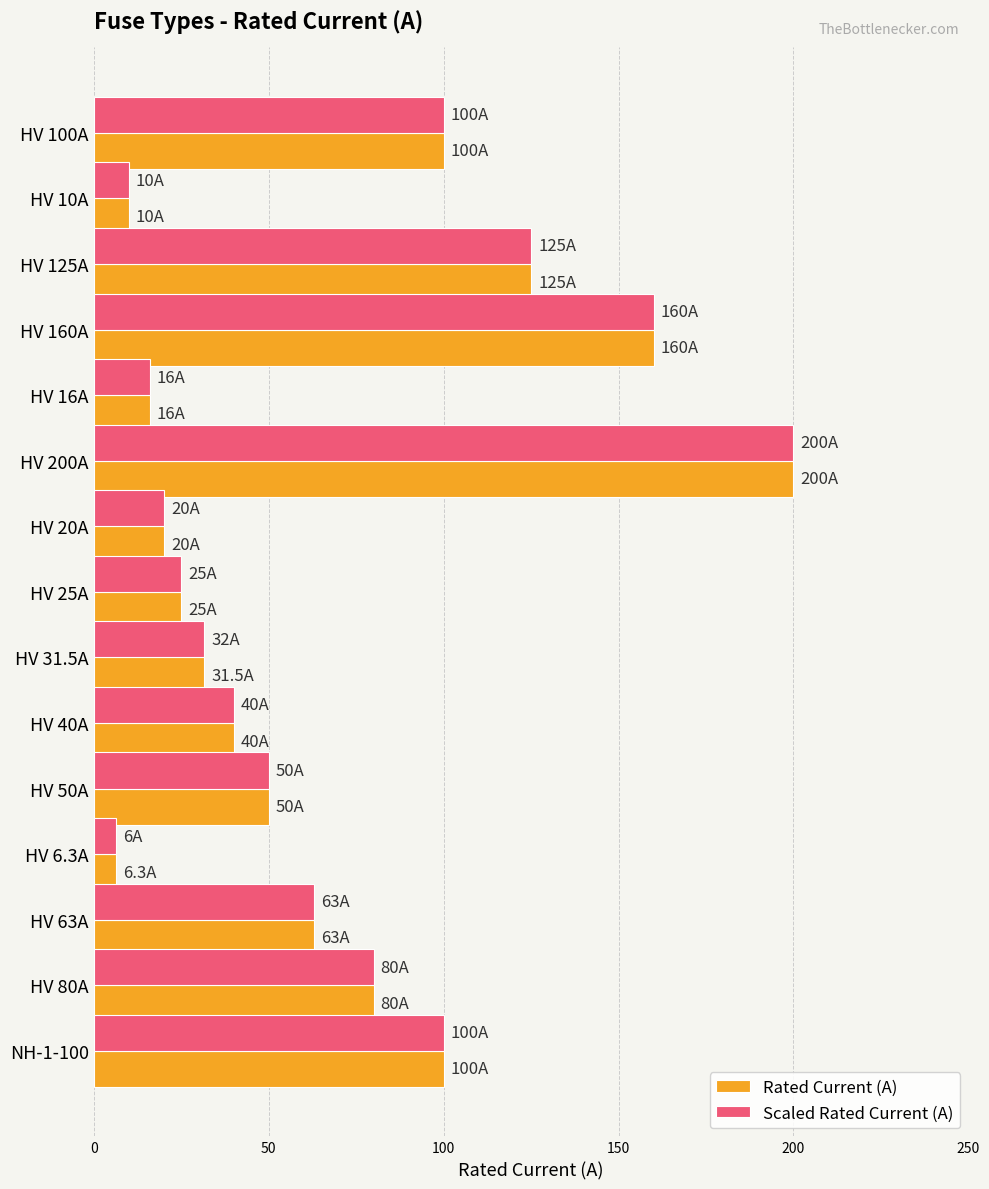

At which category does the chart reach its peak across all series?

HV 200A